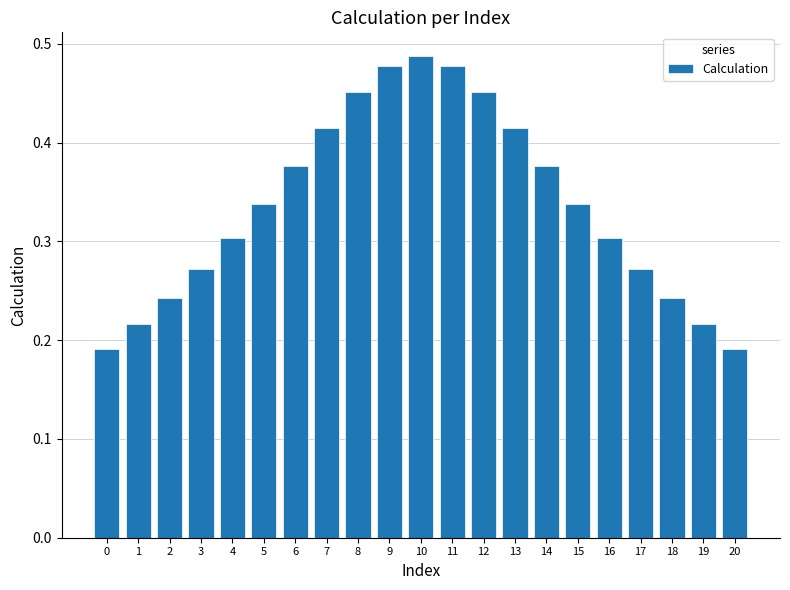

The chart shows a value of 0.7 at 7. True or false?

False